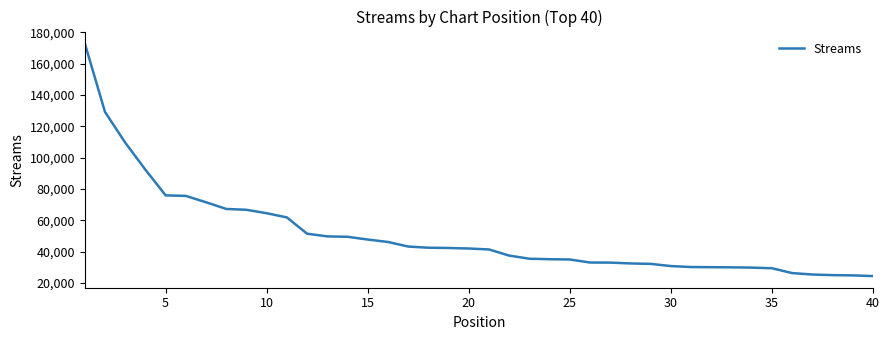

Does the chart display data point markers on the line(s)?

No